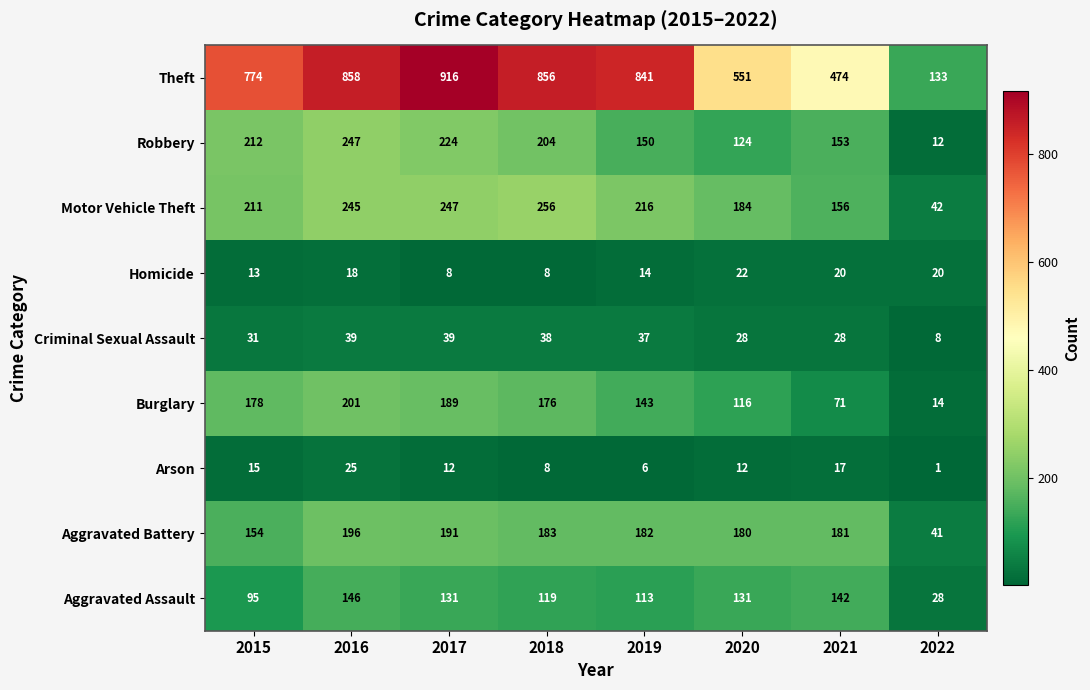

The Burglary series shows 113 at 2021. True or false?

False